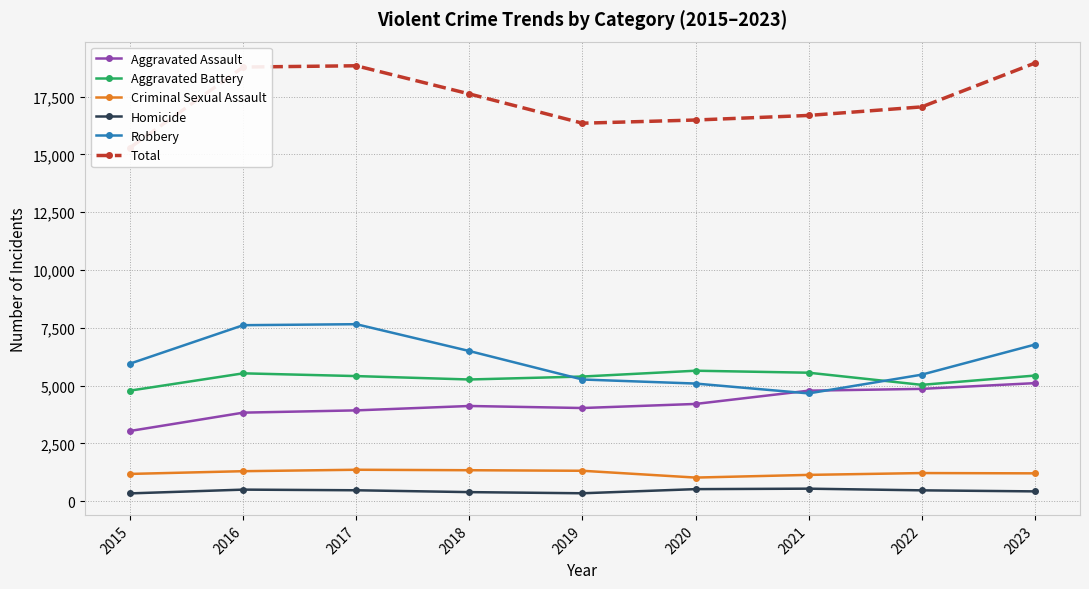

At which category does Robbery reach its first local peak?

2017